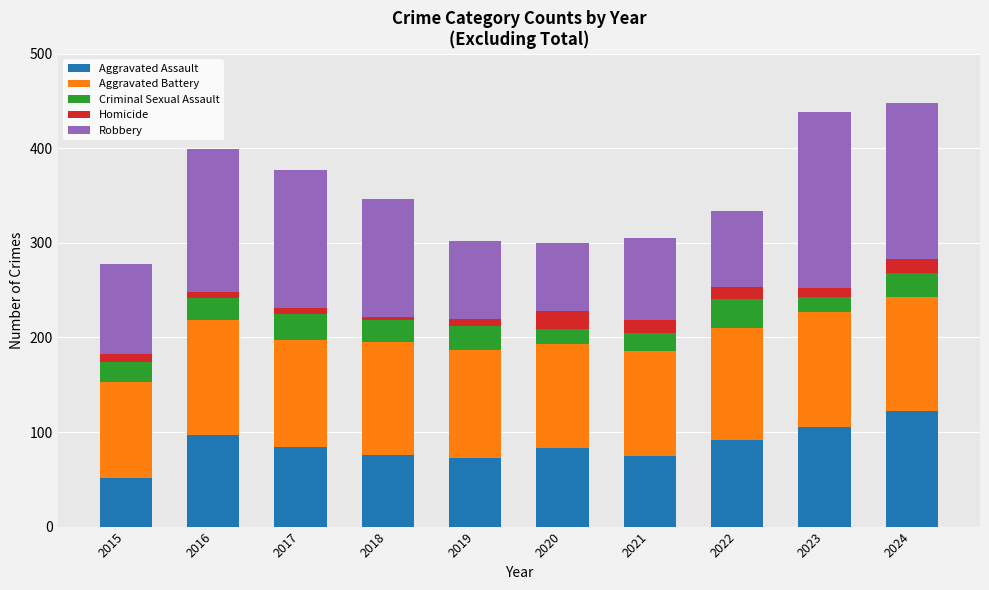

What are all the series names shown in the legend?

Aggravated Assault, Aggravated Battery, Criminal Sexual Assault, Homicide, Robbery